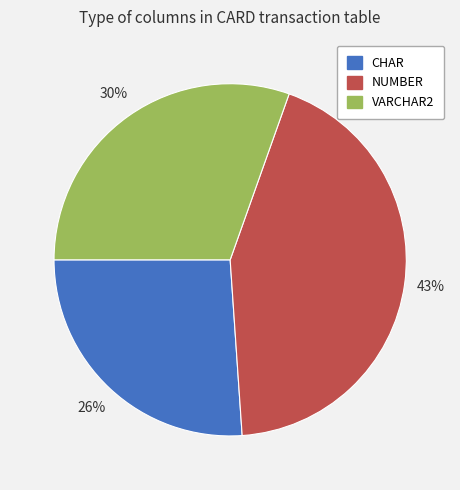

What is the ratio of the value at VARCHAR2 to the value at CHAR?

1.2